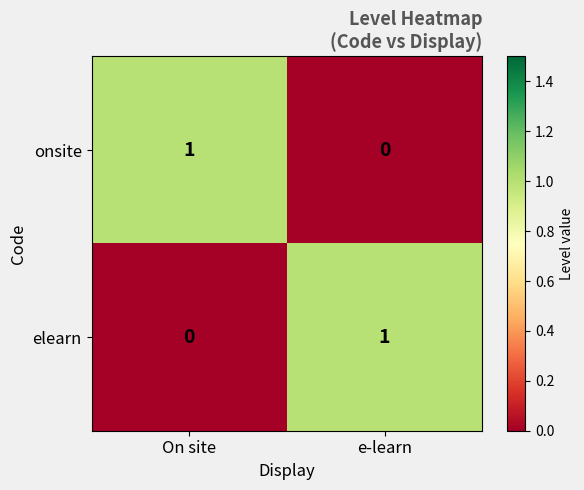

Is the value of elearn at e-learn greater than the value of onsite at e-learn?

Yes